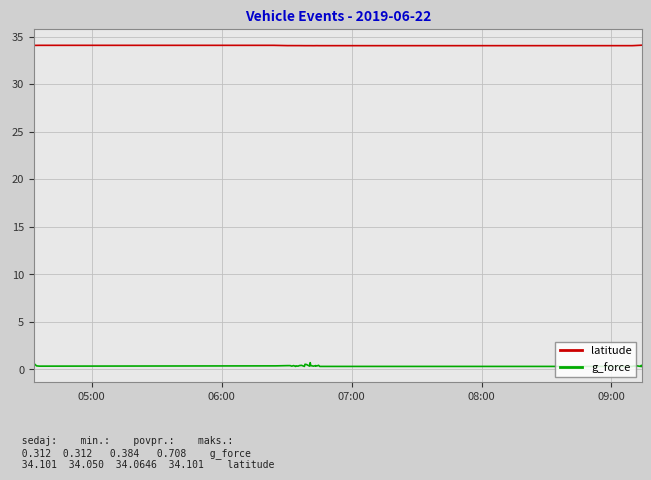

True or false: g_force and latitude intersect in this chart.

False